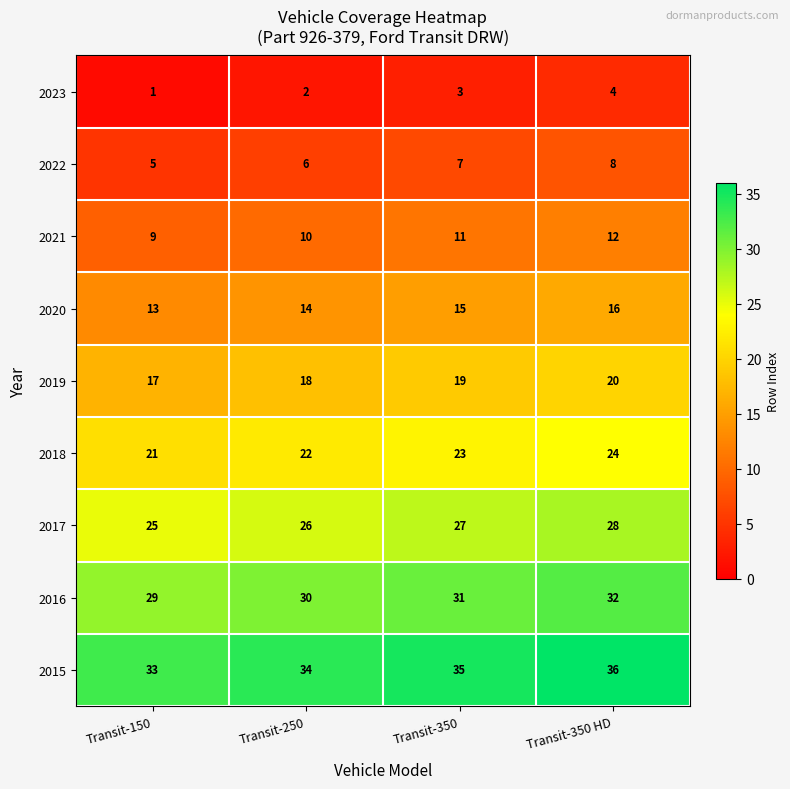

Is it true that 2020 equals 16 at Transit-350 HD?

True